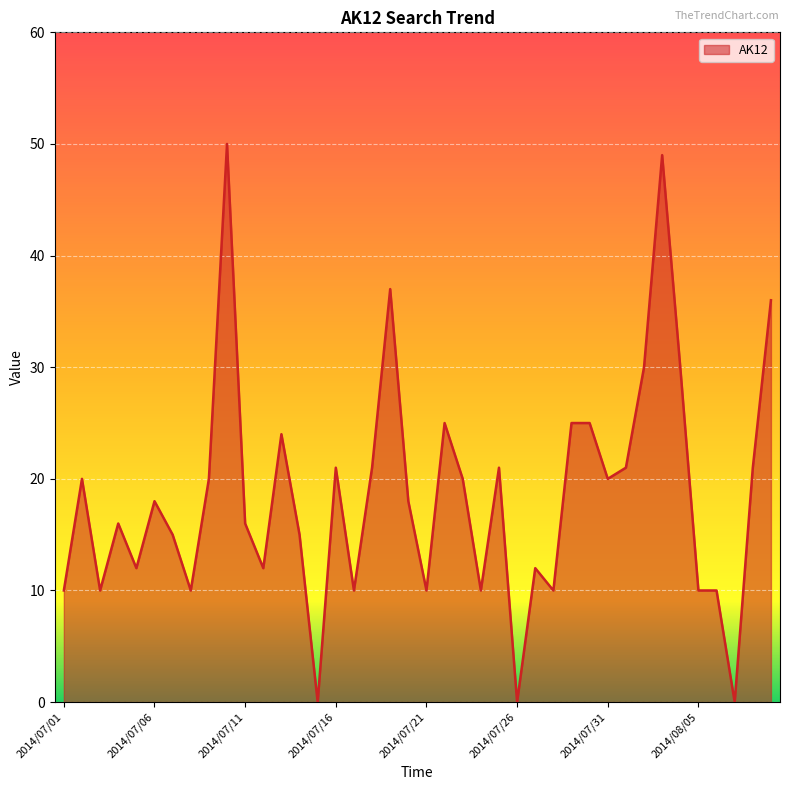

What is the greatest value displayed?

50